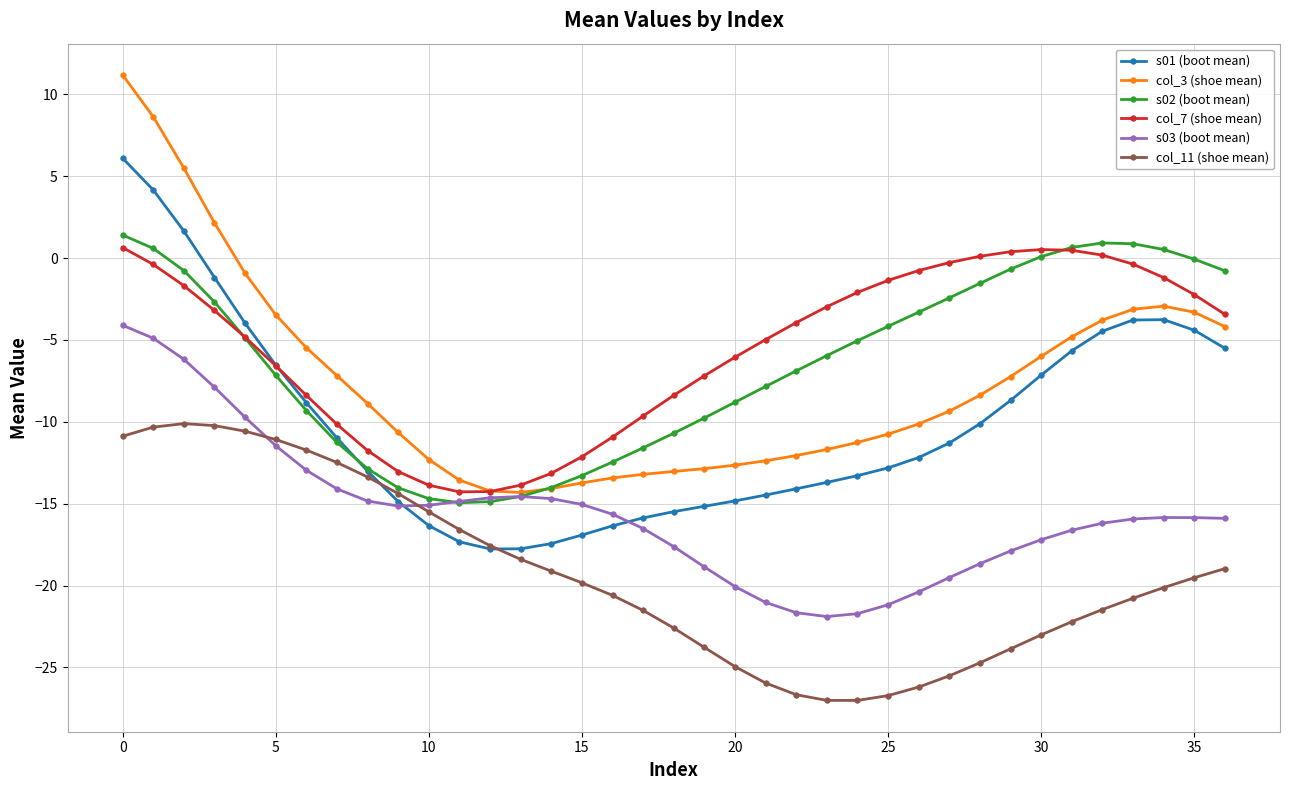

What is the maximum value shown in the chart?

11.2